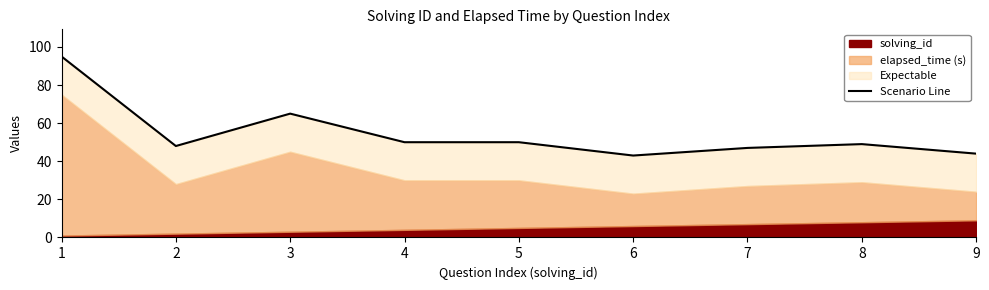

How many points are higher than both their immediate neighbors (excluding endpoints)?

2